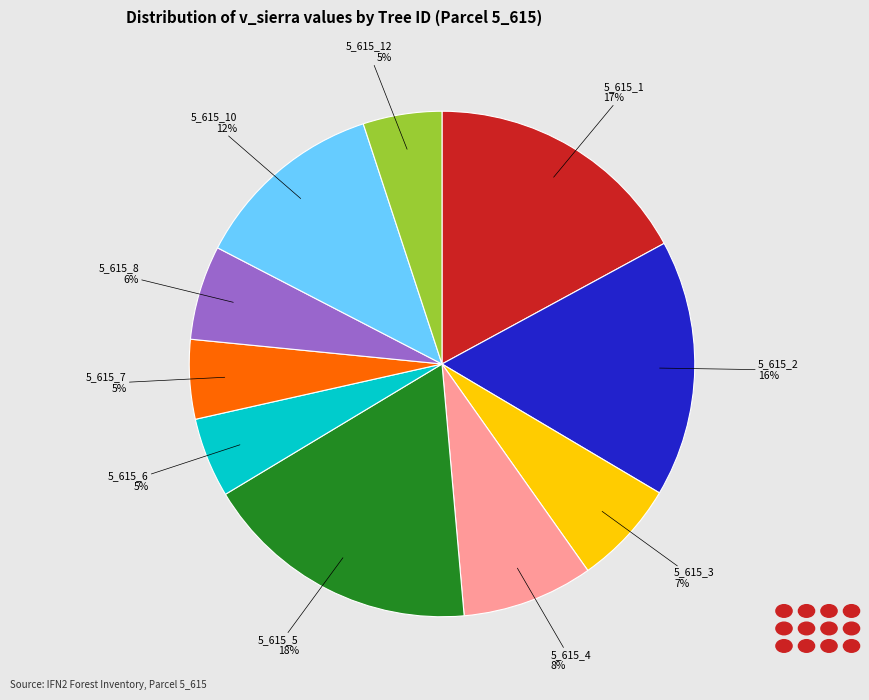

To the nearest percent, what is the average slice percentage?

10%